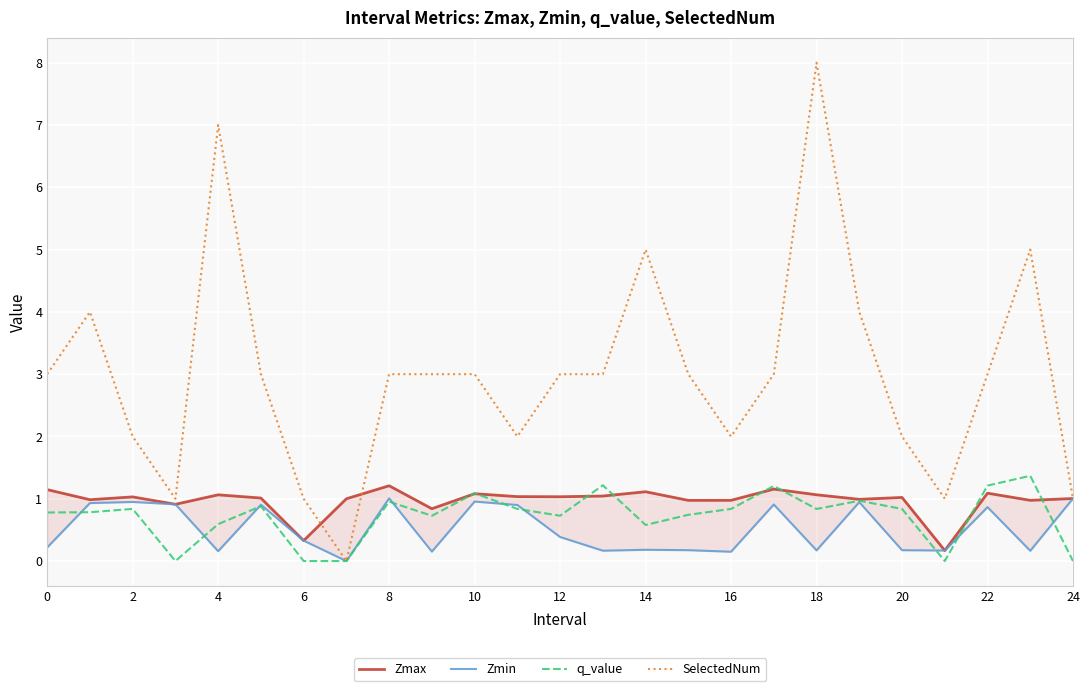

How many times do Zmin and SelectedNum cross each other?

1